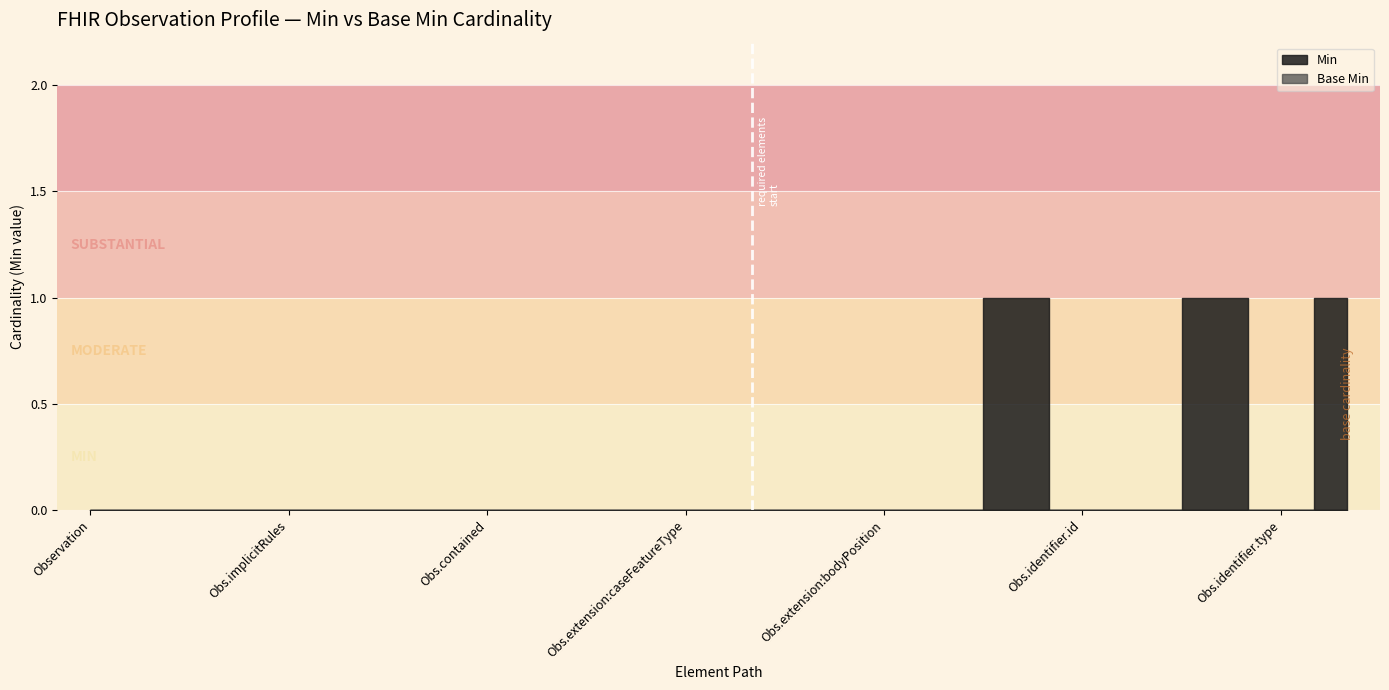

How many series are shown in this chart?

2